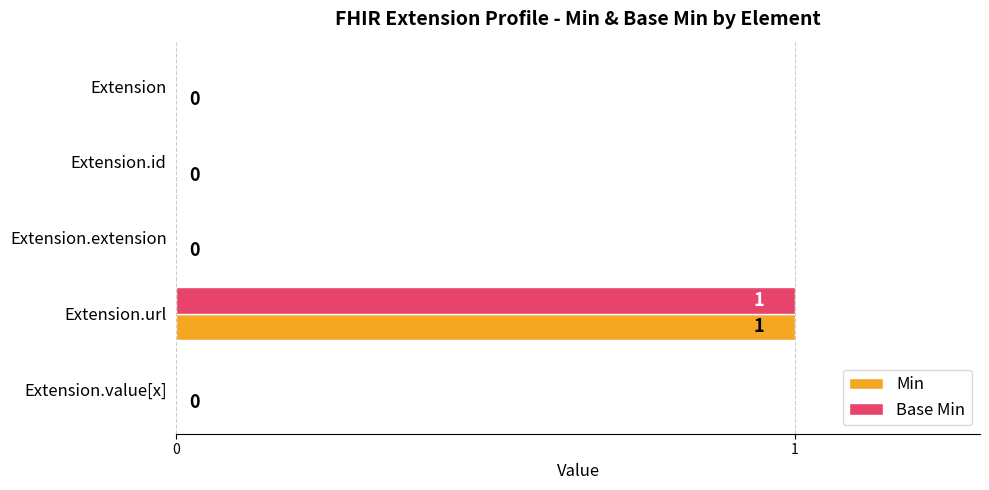

At which category is the sum across all series the highest?

Extension.url